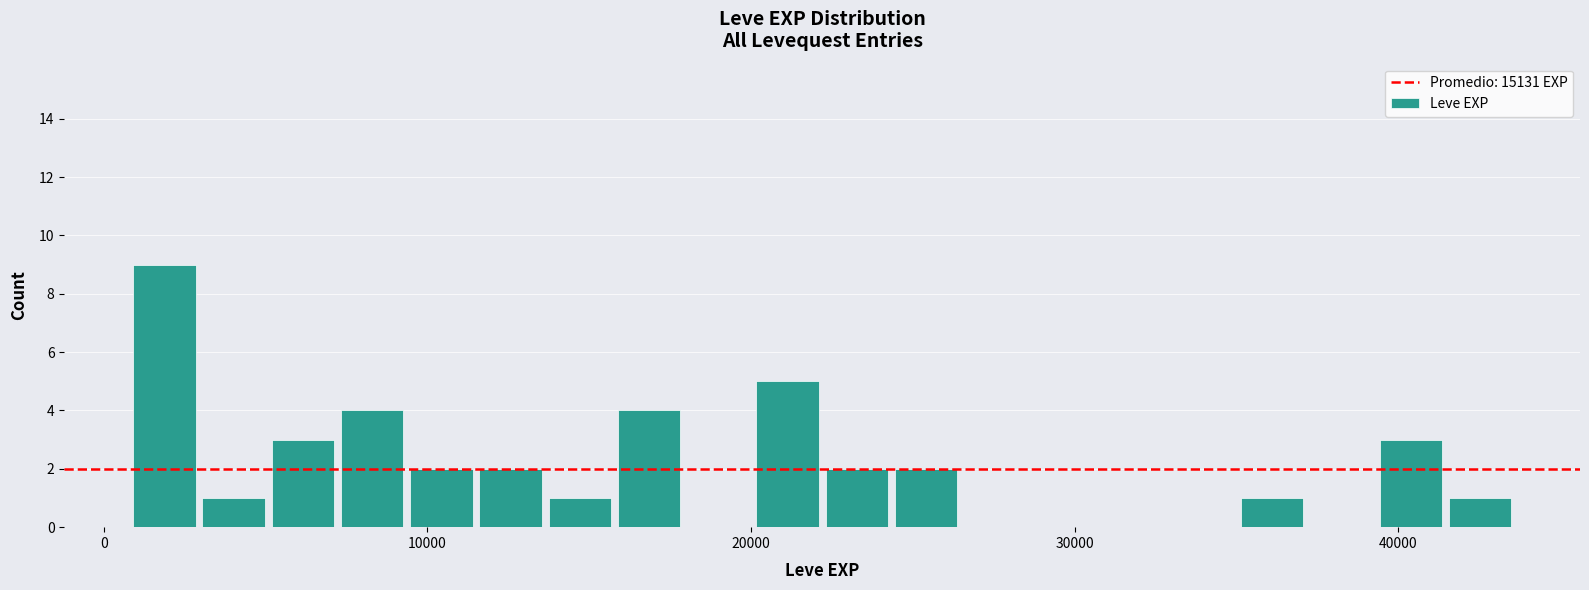

Read against the x-axis, roughly where is the centre of the tallest bar?

2000